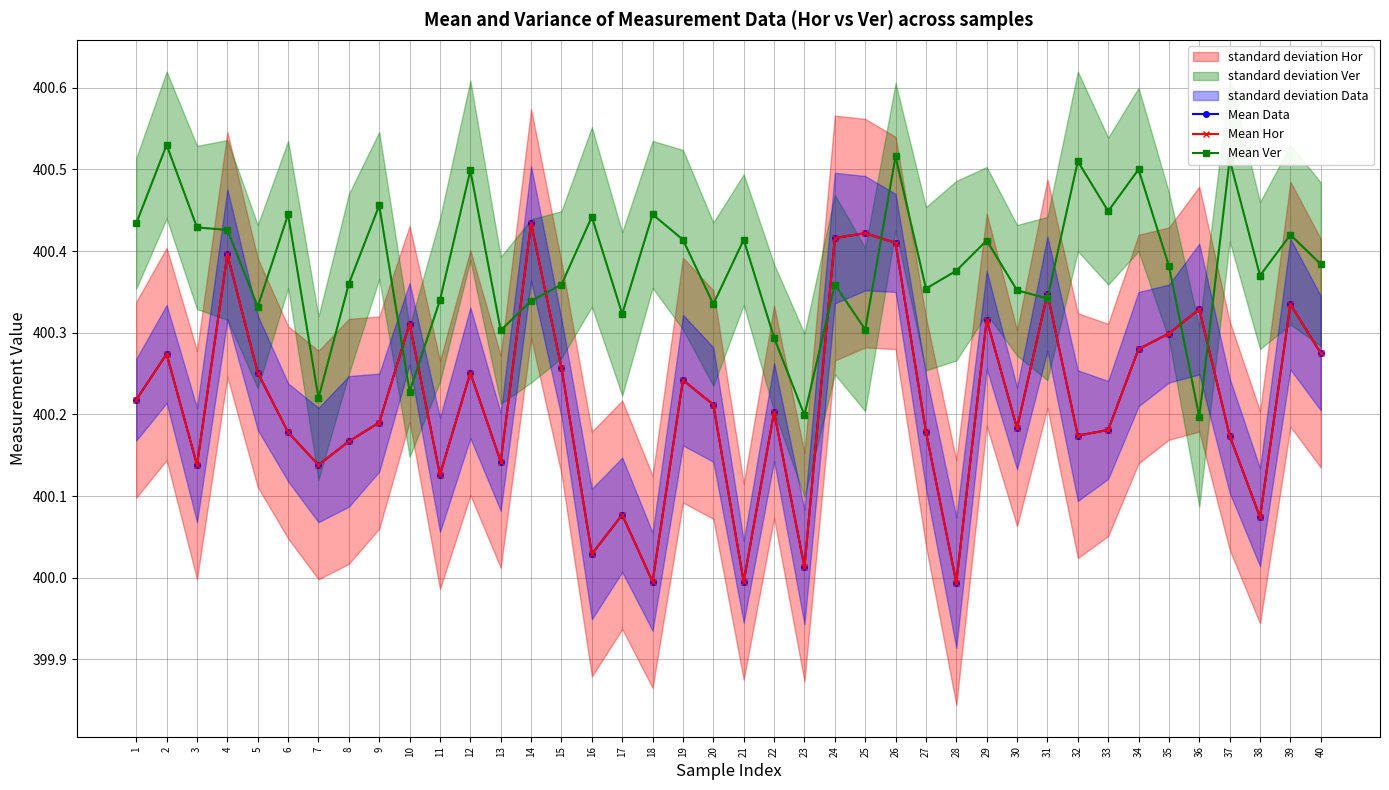

What is the smallest value displayed?

400.0